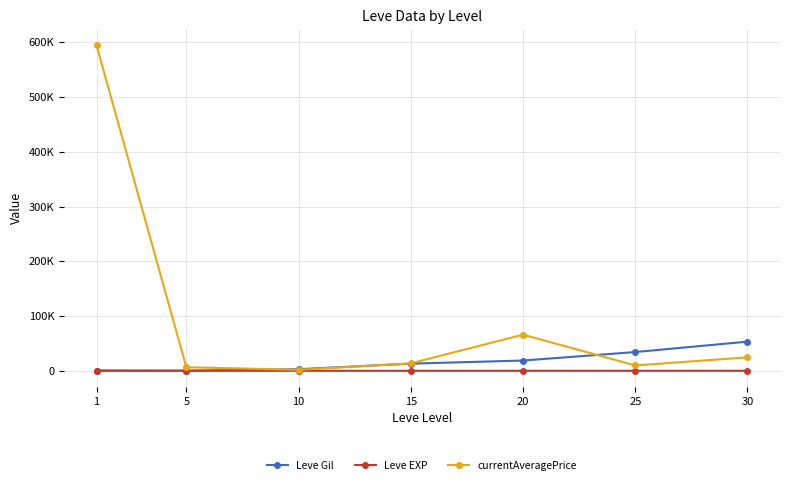

At which category is the sum across all series the highest?

1